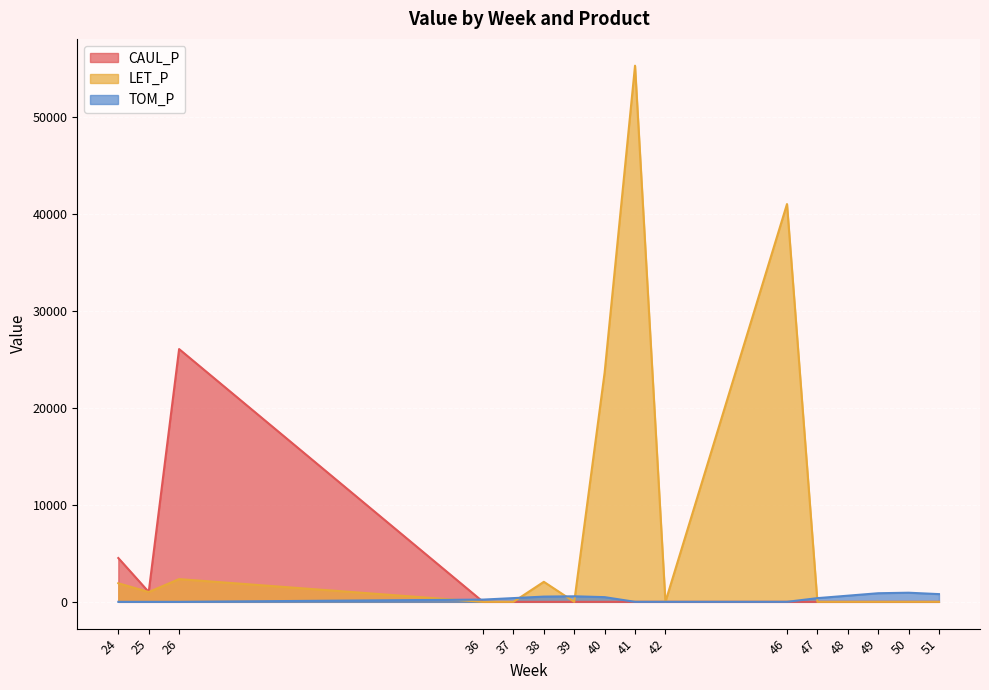

What is the total value across all series at 36?

230.6